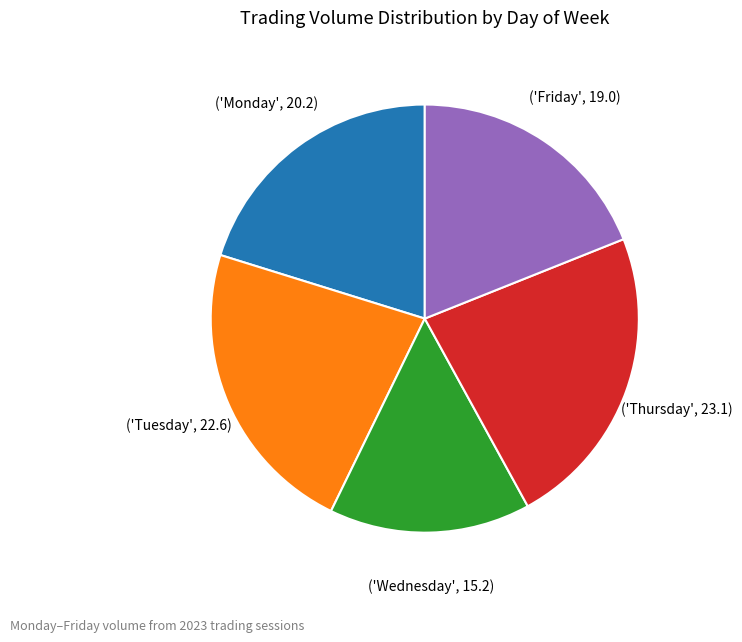

Does any single category account for the majority?

No